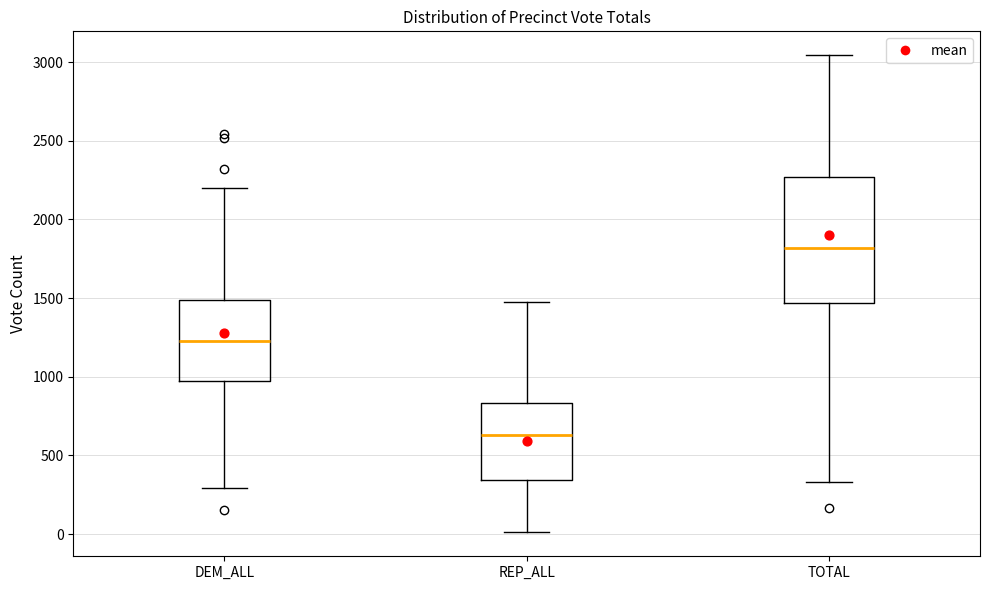

Where is the upper edge of the box for DEM_ALL on the y-axis? The values are not printed on the chart, so give them approximately, as read against the axis.

1500